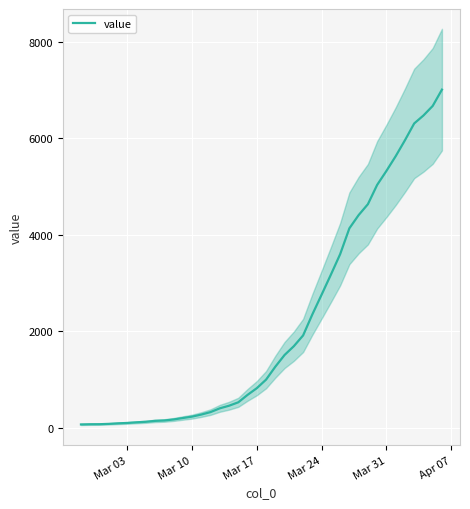

The value of value at Mar 24 is 2754. True or false?

True